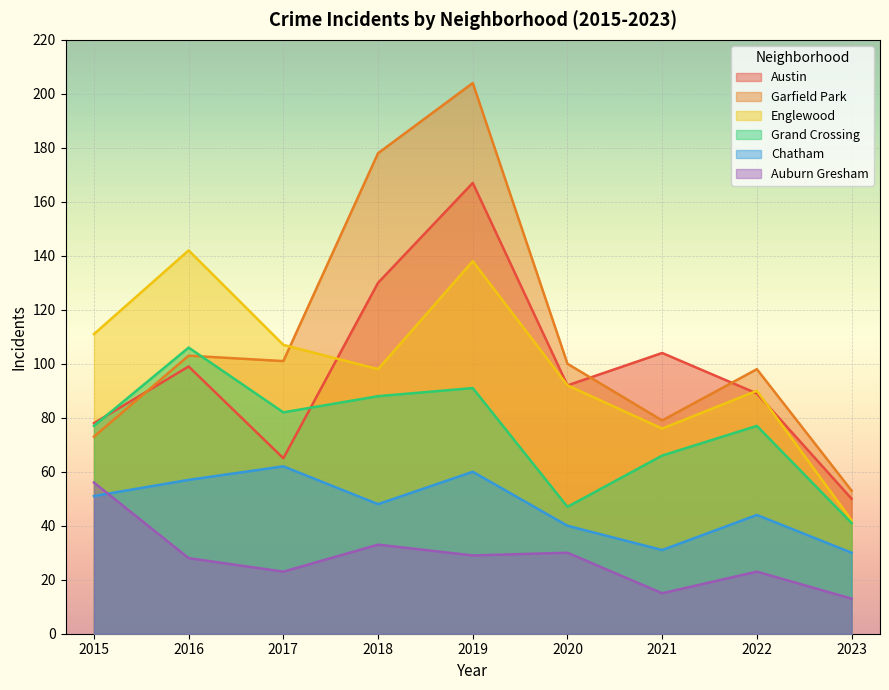

What is the value of the Austin point at the 1st from the left?

78